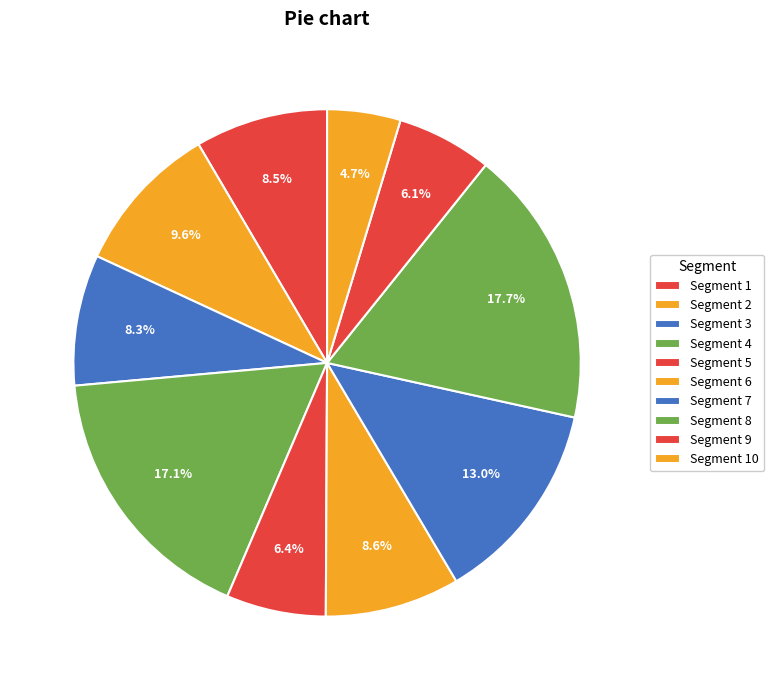

Count the number of slices in the pie.

10